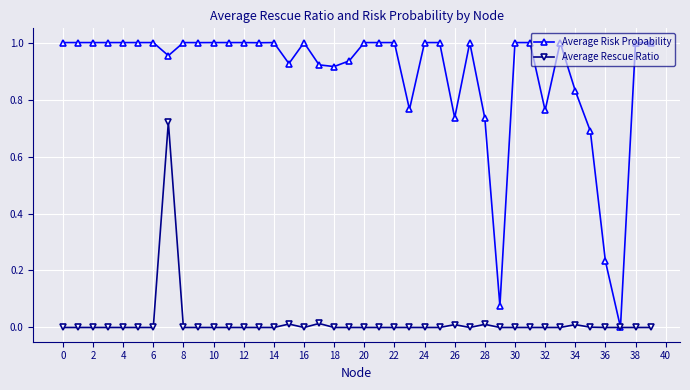

Which series has the largest range (max minus min)?

Average Risk Probability